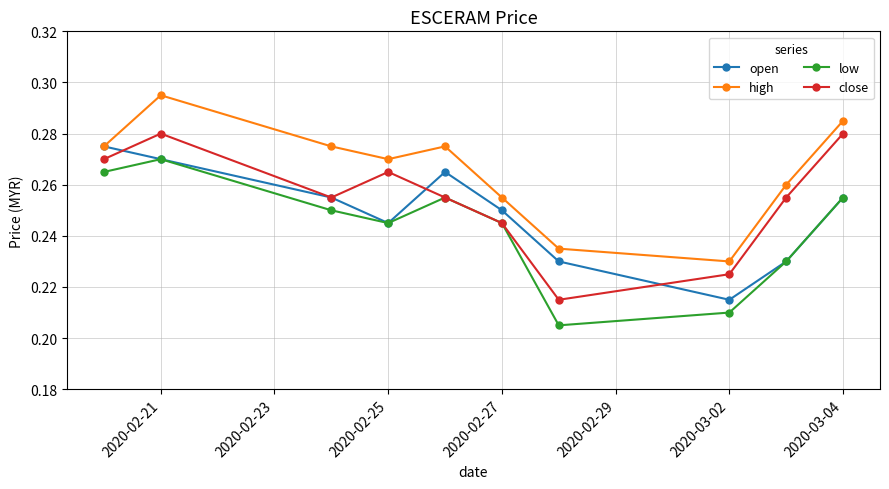

Rank the series by their average value, from lowest to highest.

low, open, close, high